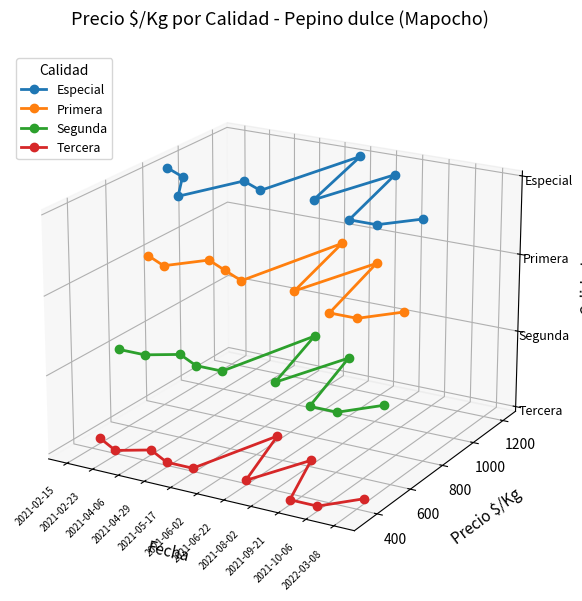

List the labels in order of Segunda value, largest first.

2021-06-02, 2021-02-15, 2021-04-06, 2021-02-23, 2021-08-02, 2021-04-29, 2021-05-17, 2021-06-22, 2022-03-08, 2021-09-21, 2021-10-06